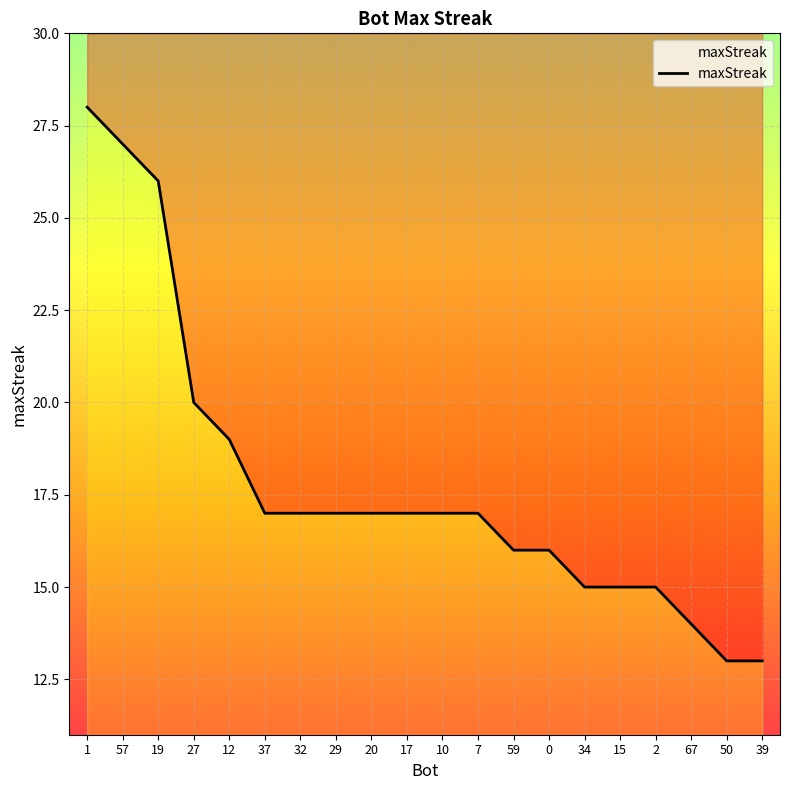

True or false: the data has more than 1 interior local peaks.

False